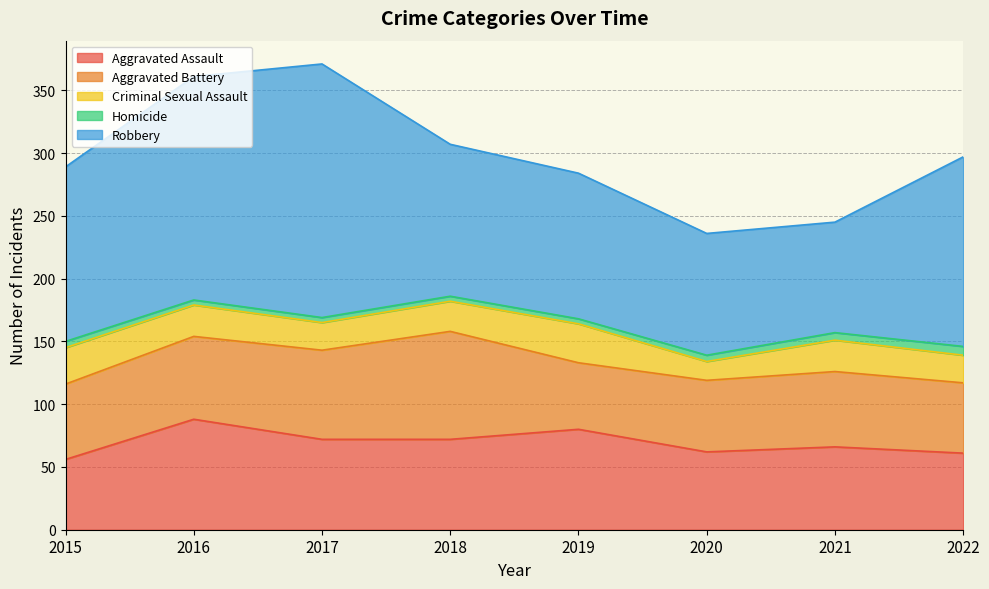

What is the maximum value for Robbery?

202